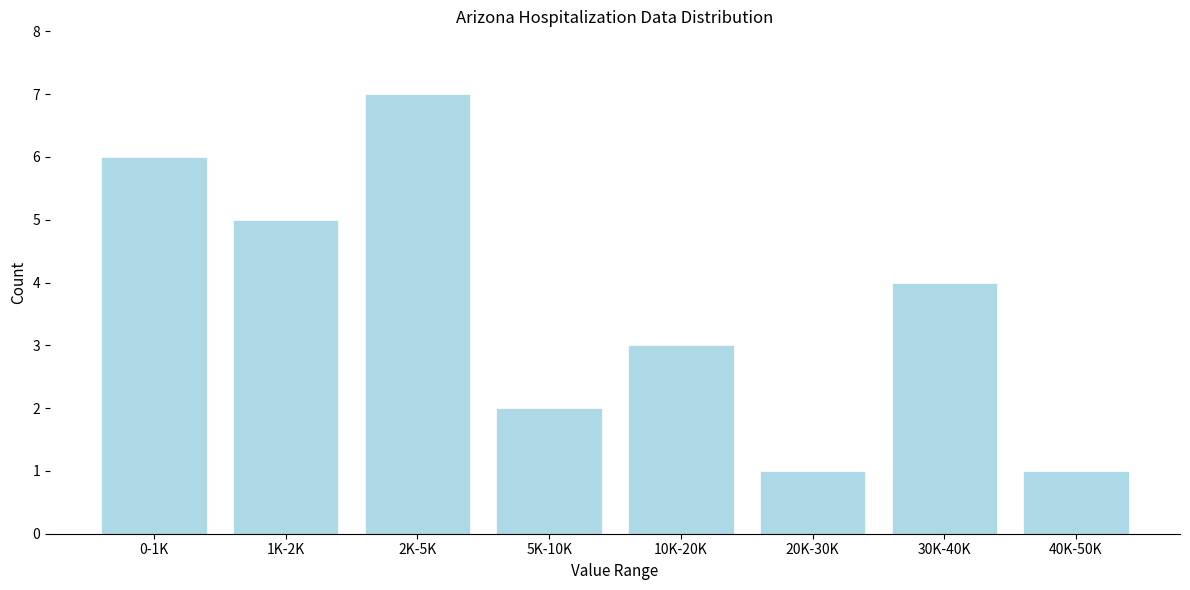

Reading right to left, extract all data points from this chart.

1	4	1	3	2	7	5	6